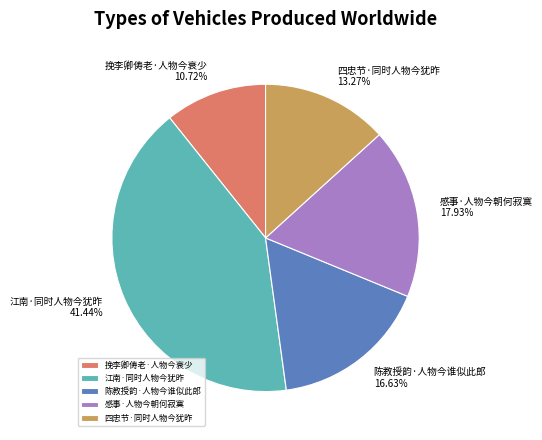

What percentage is the 江南·同时人物今犹昨 slice, to the nearest percent?

41%